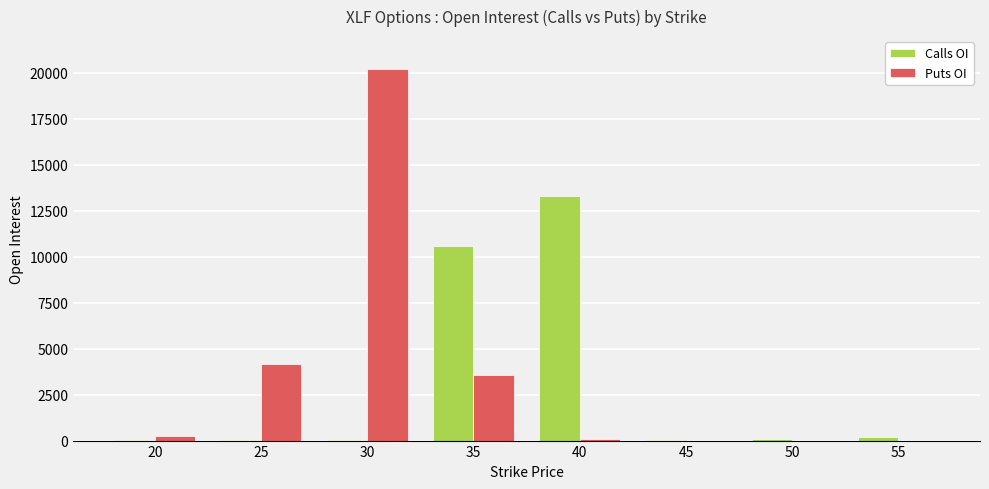

How many groups of bars are there?

8